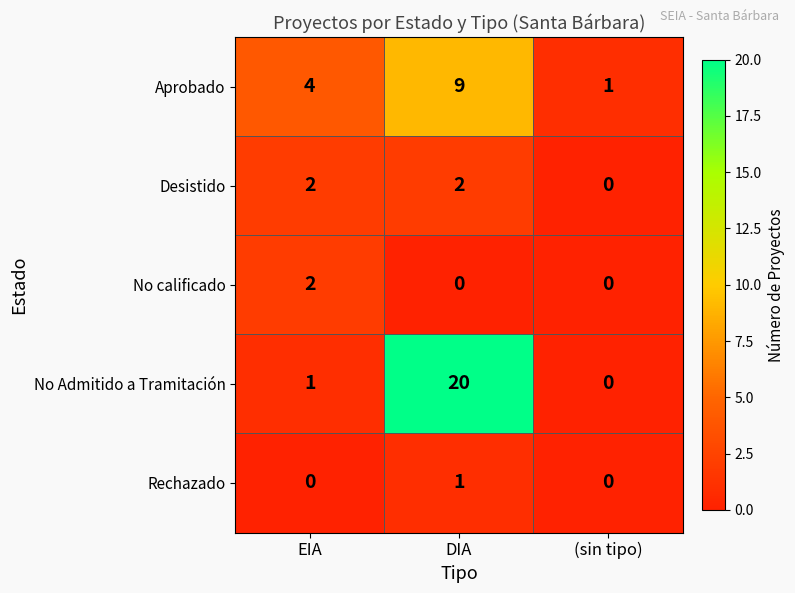

Reading left to right, list all the values displayed in this chart.

Aprobado: 4	9	1
Desistido: 2	2	0
No calificado: 2	0	0
No Admitido a Tramitación: 1	20	0
Rechazado: 0	1	0